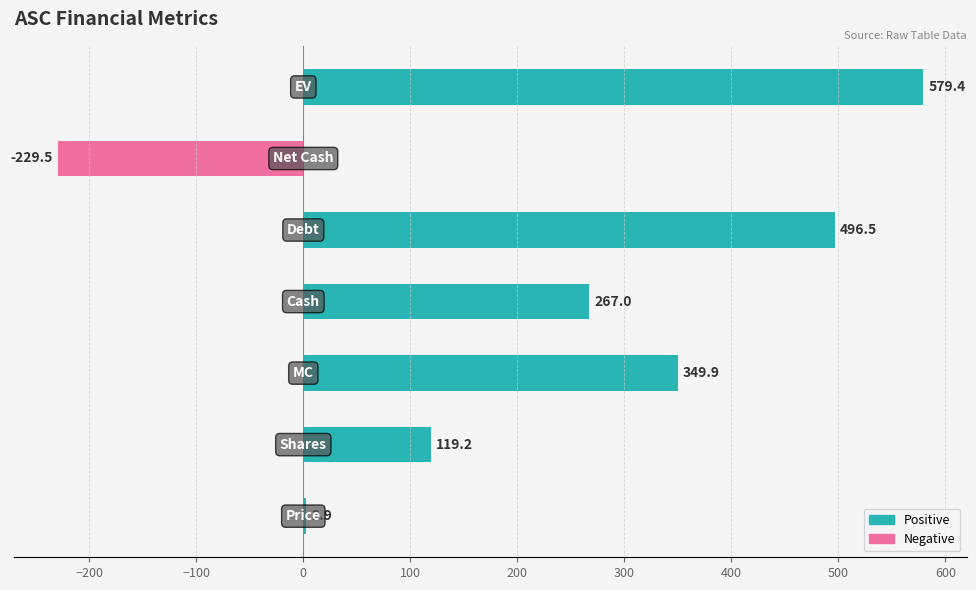

Reading right to left, transcribe all the data shown in this chart.

Positive: 579.4	0.0	496.5	267.0	349.9	119.2	2.9
Negative: 0.0	-229.5	0.0	0.0	0.0	0.0	0.0